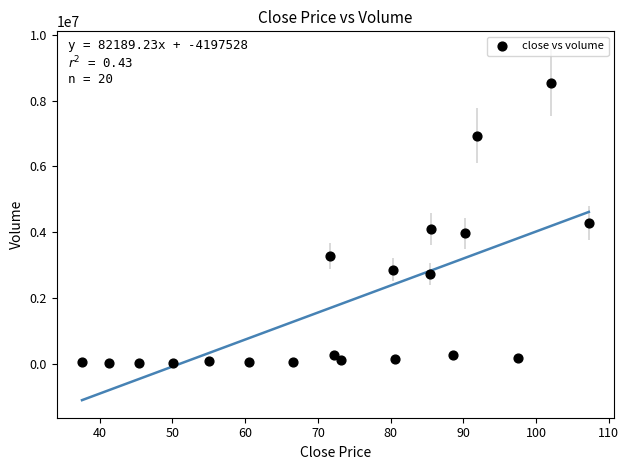

What is the range of Y values (max minus min)?

8537294